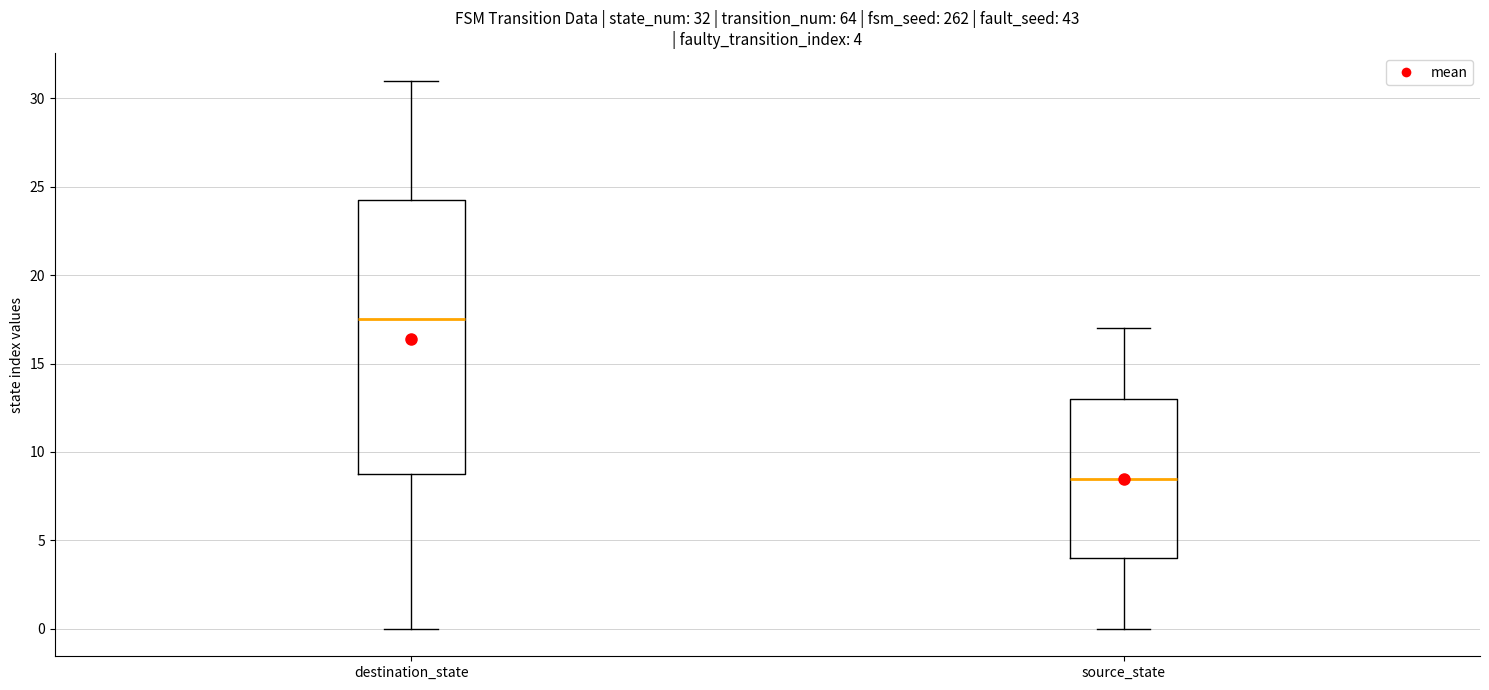

Which box is the tallest, from its lower edge to its upper edge?

destination_state